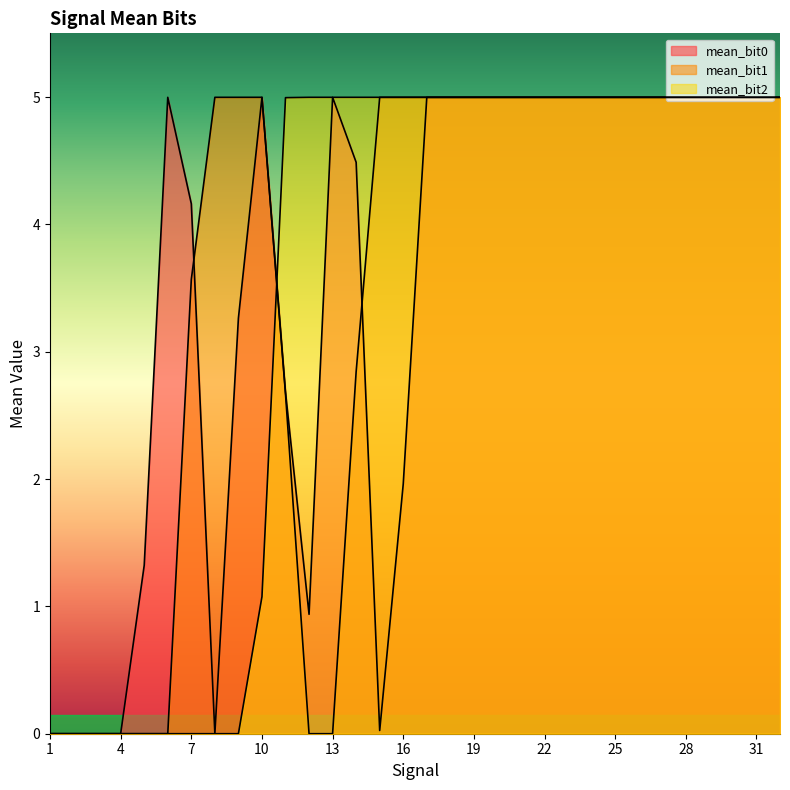

How many data points in mean_bit1 are less than 4?

11